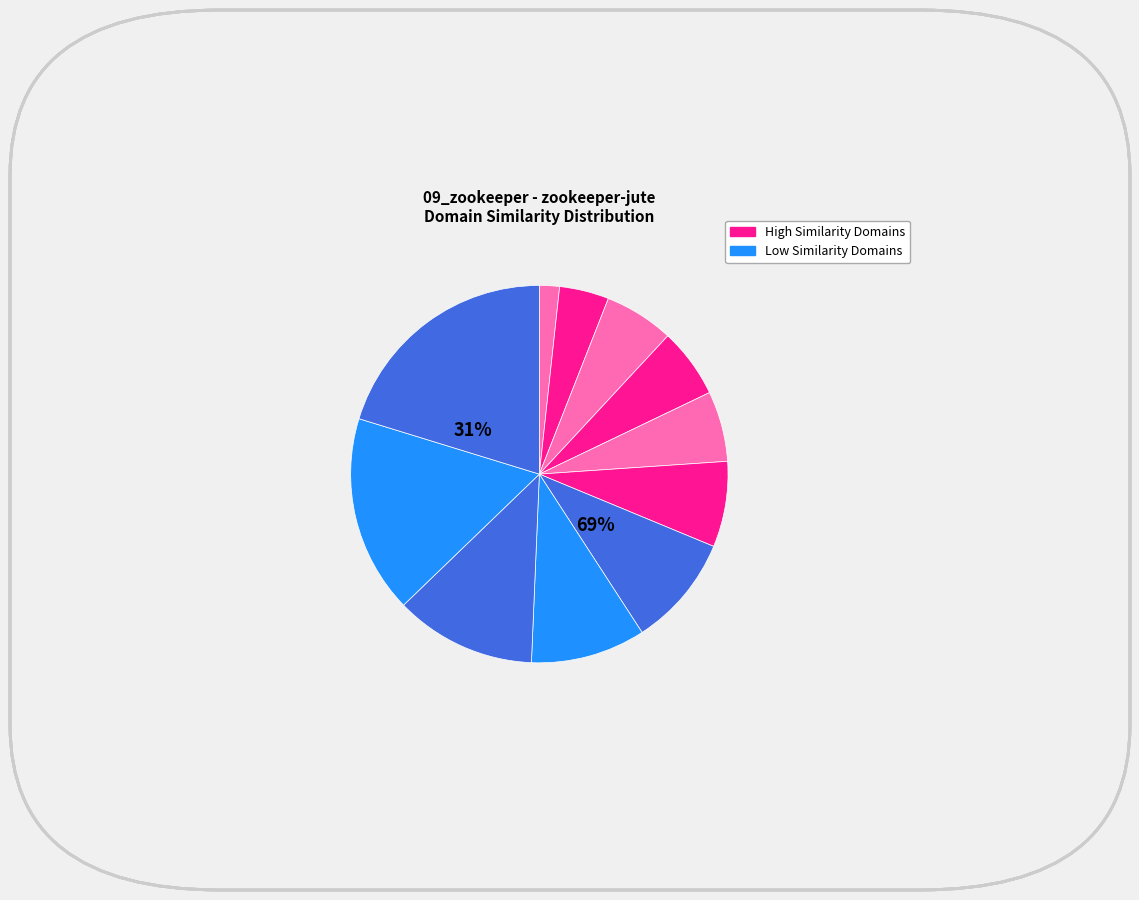

How many slices are in this pie chart?

11